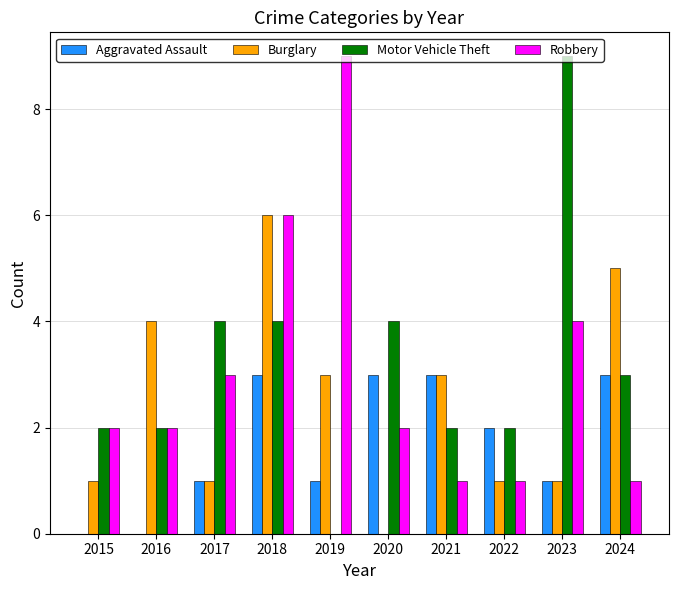

What is the sum of the Aggravated Assault values at 2022 and 2021?

5